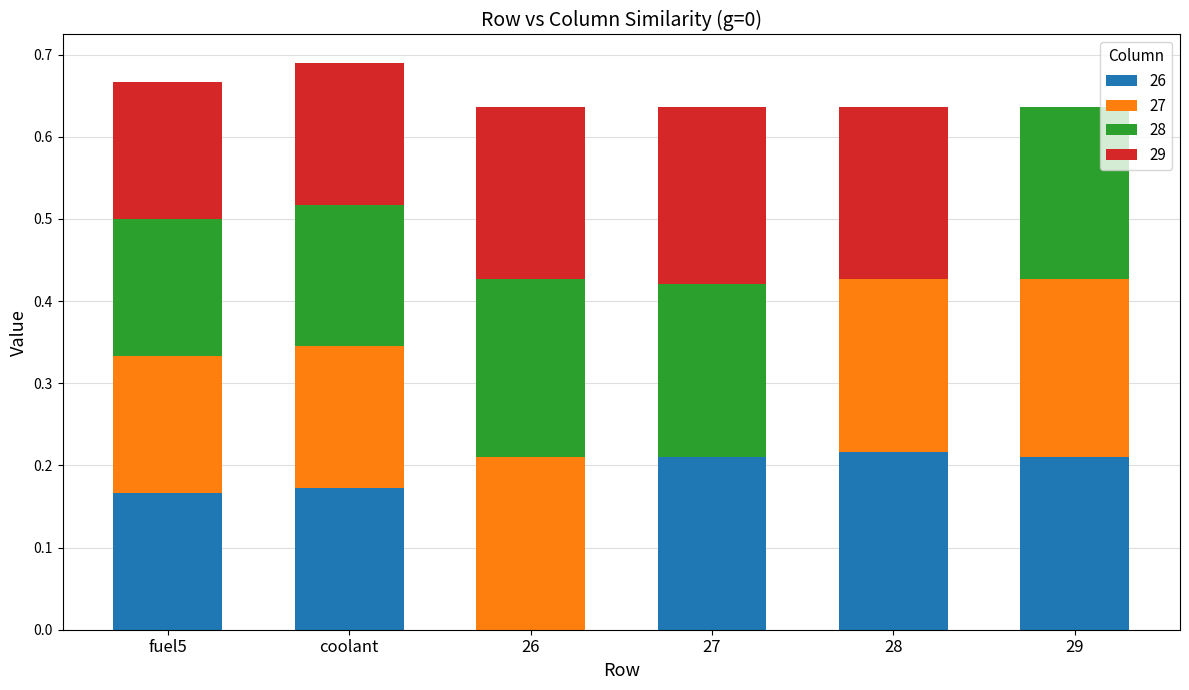

What is the sum of all 26 values?

1.0